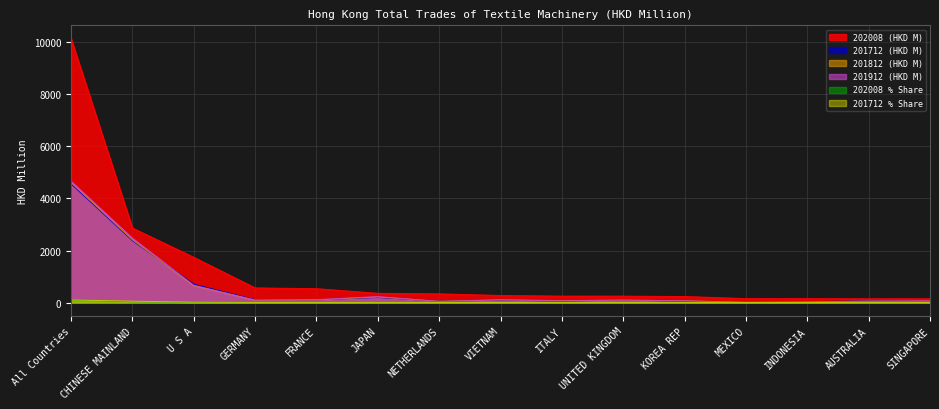

What is the difference between the maximum and minimum values in the 201712 (HKD M) series?

4553.4